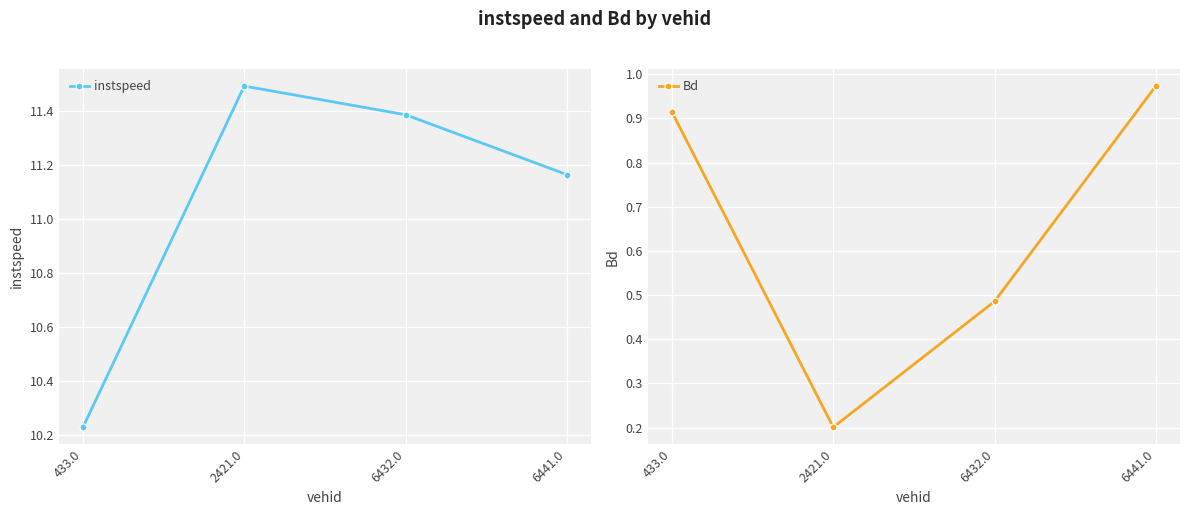

At which category is the sum across all series the highest?

6441.0